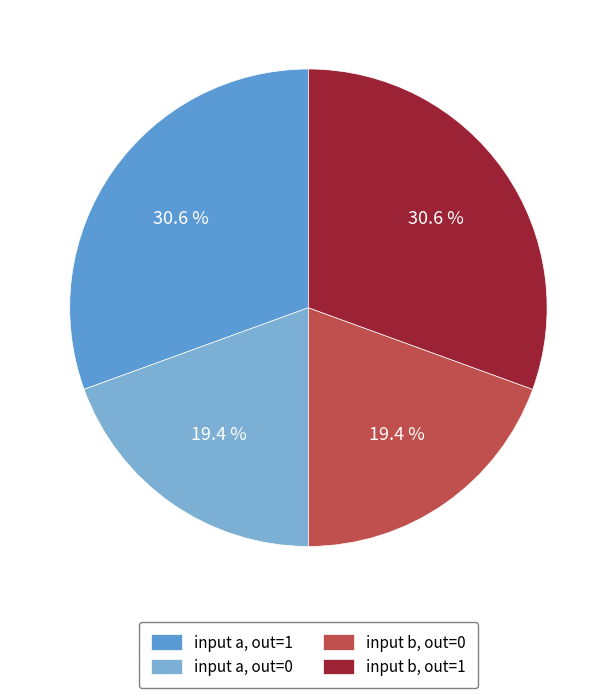

Is there a majority slice in this chart?

No